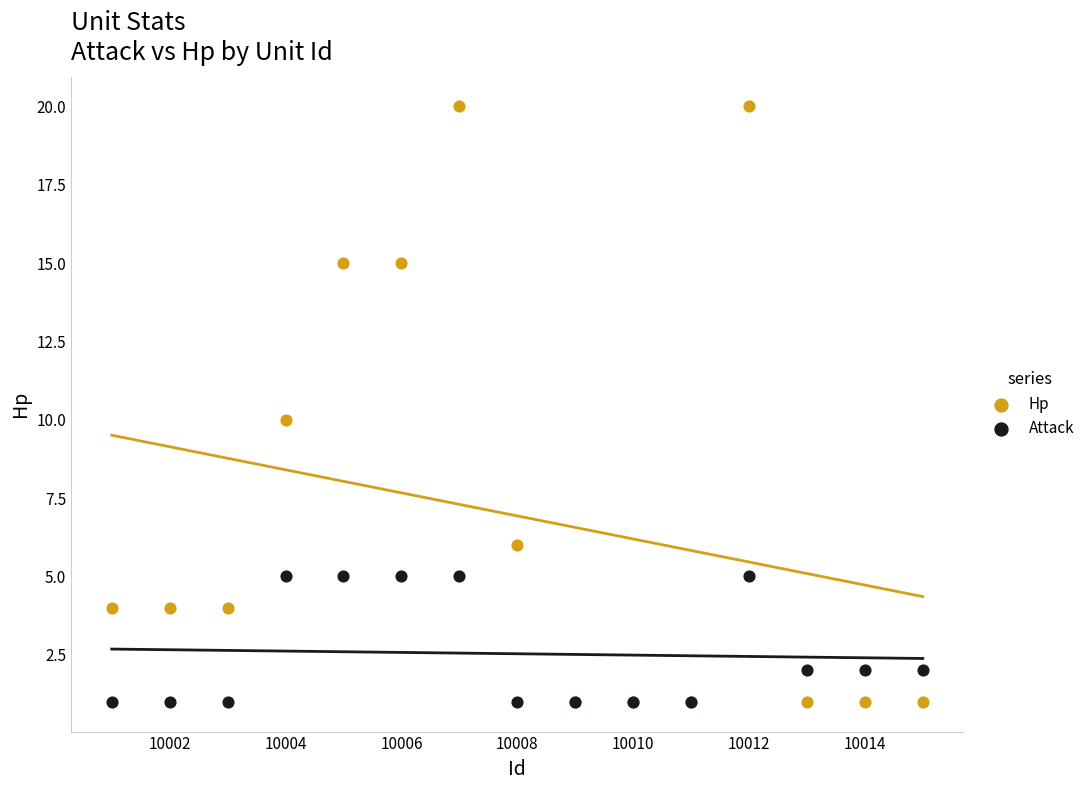

Which series reaches the maximum Y coordinate?

Hp